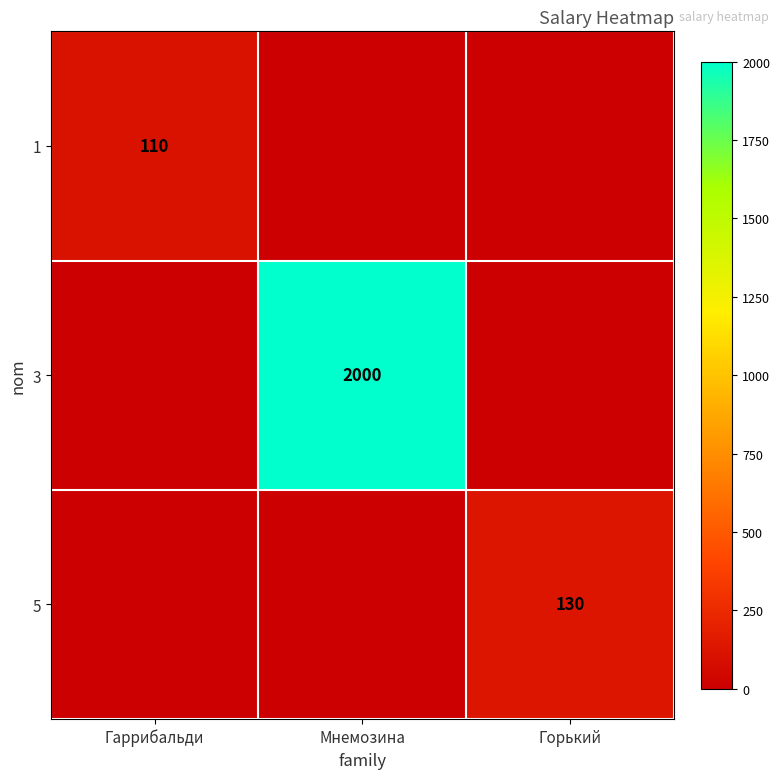

The value of 5 at Горький is 130. True or false?

True